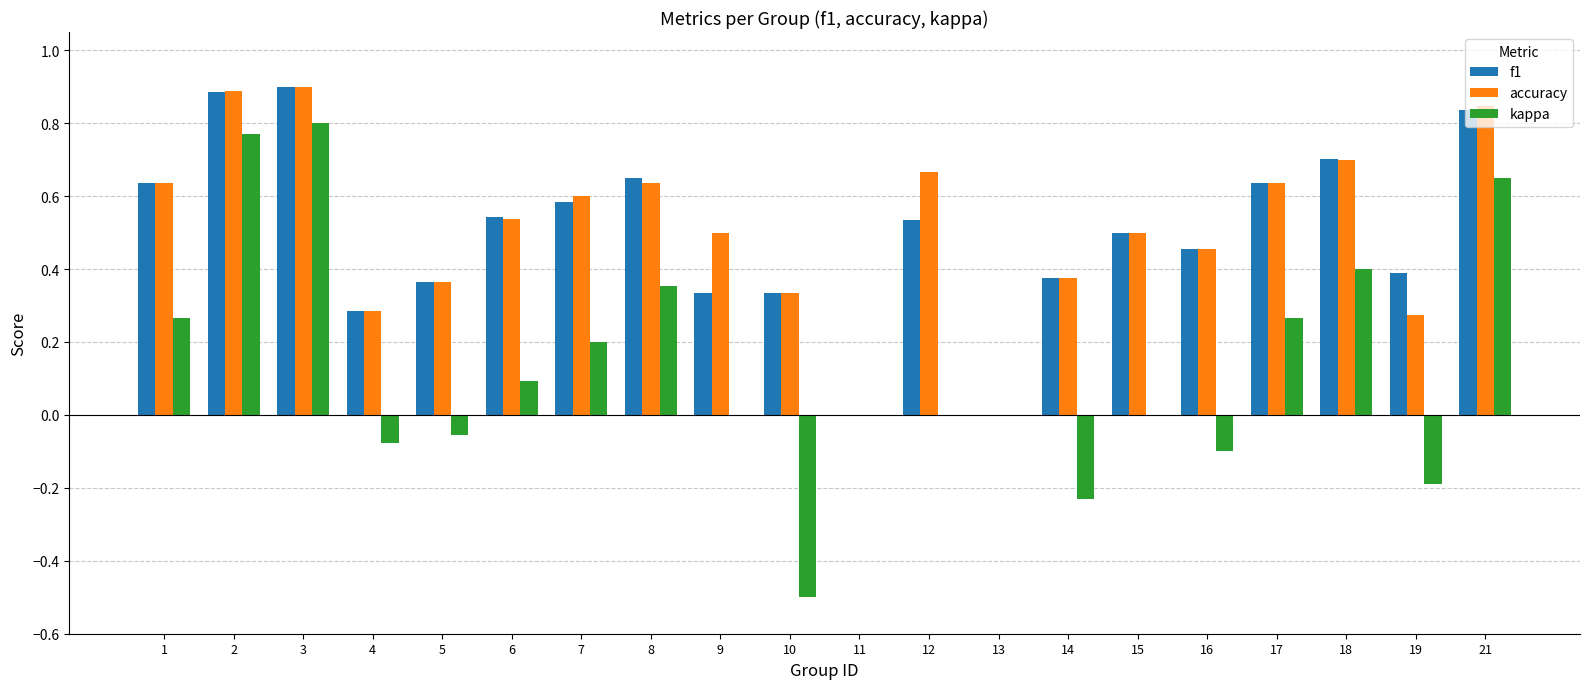

What is the difference between the kappa values at 13 and 5?

0.1